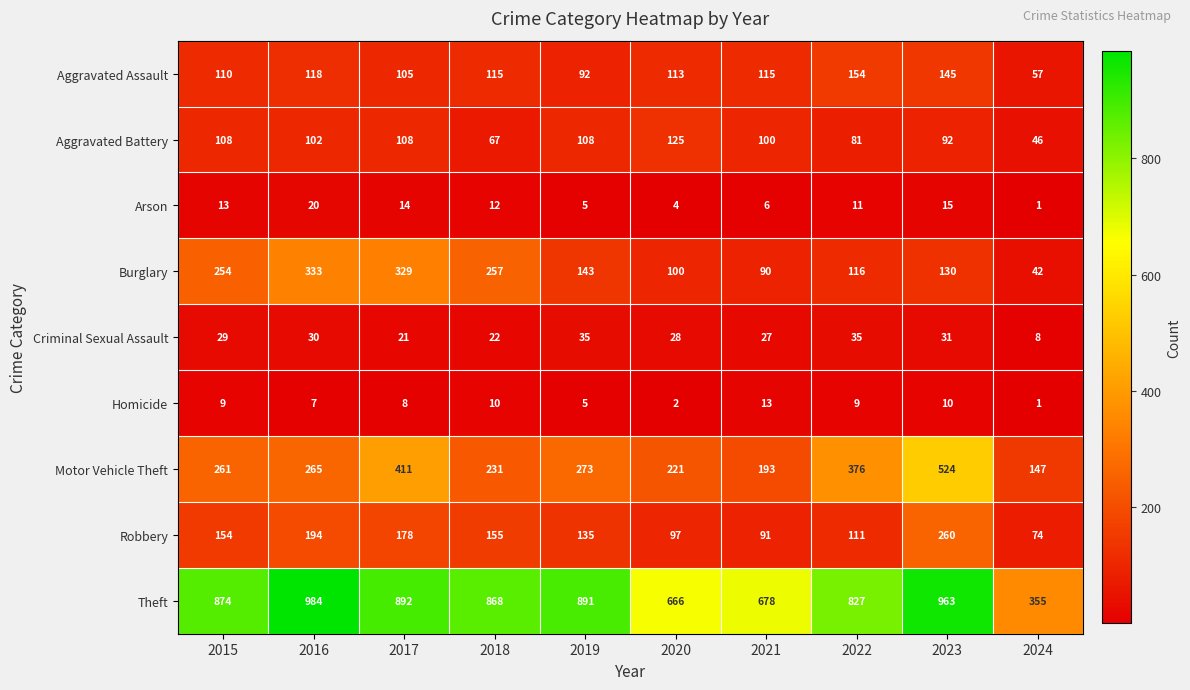

Is it true that Robbery equals 178 at 2017?

True